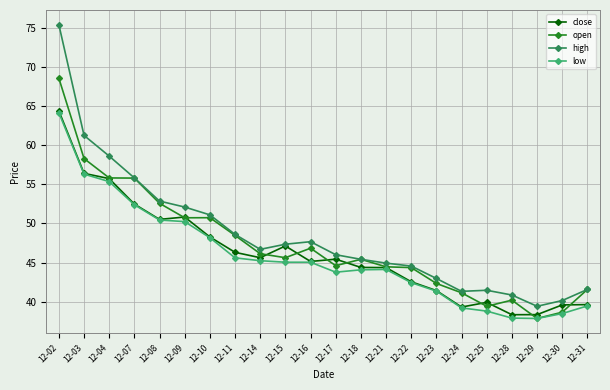

What is the minimum value for low?

37.9